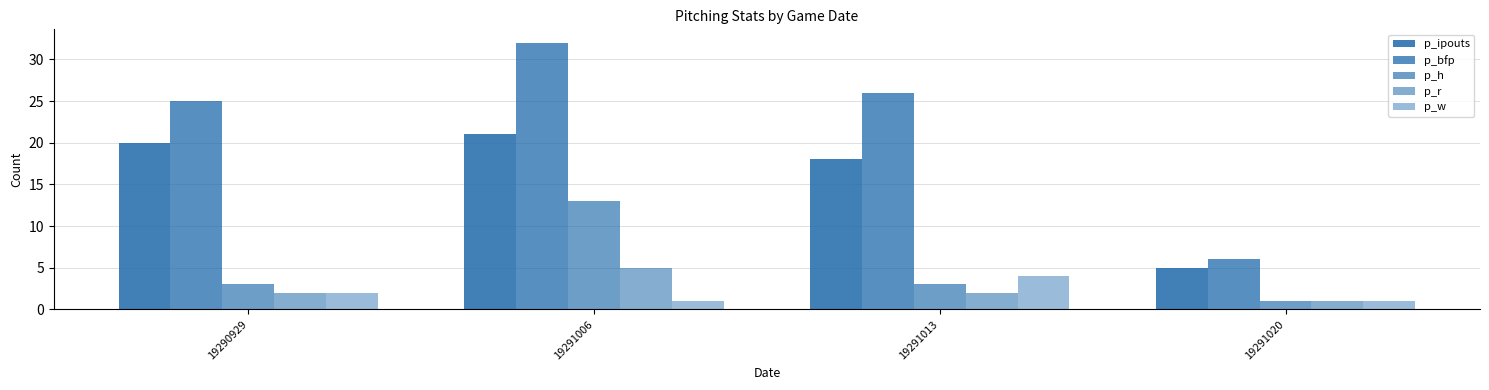

What is the spread (max minus min) of values at 19291020?

5